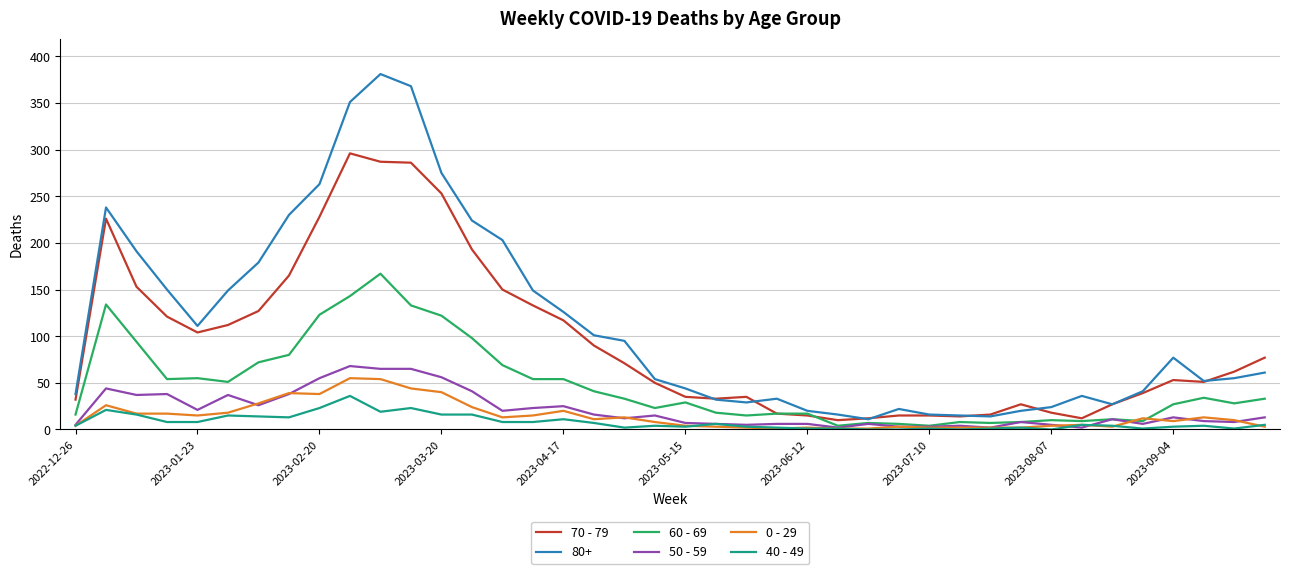

Which series has the largest range (max minus min)?

80+